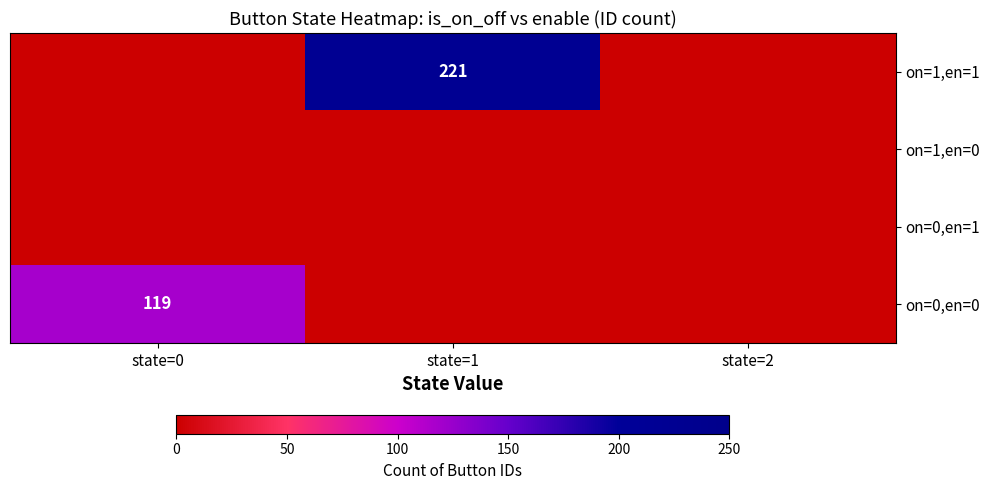

Which label corresponds to the smallest value in the chart?

state=0